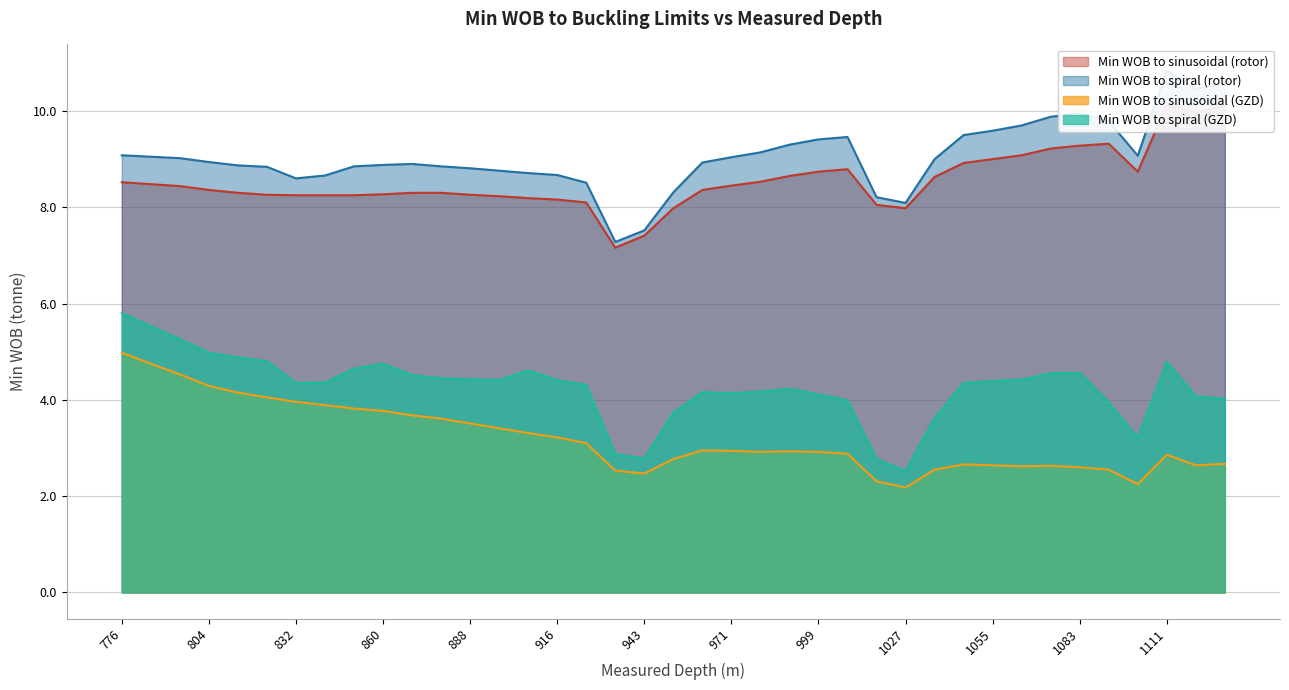

What is the difference between the second highest and second lowest values in the Min WOB to spiral (rotor) series?

3.1